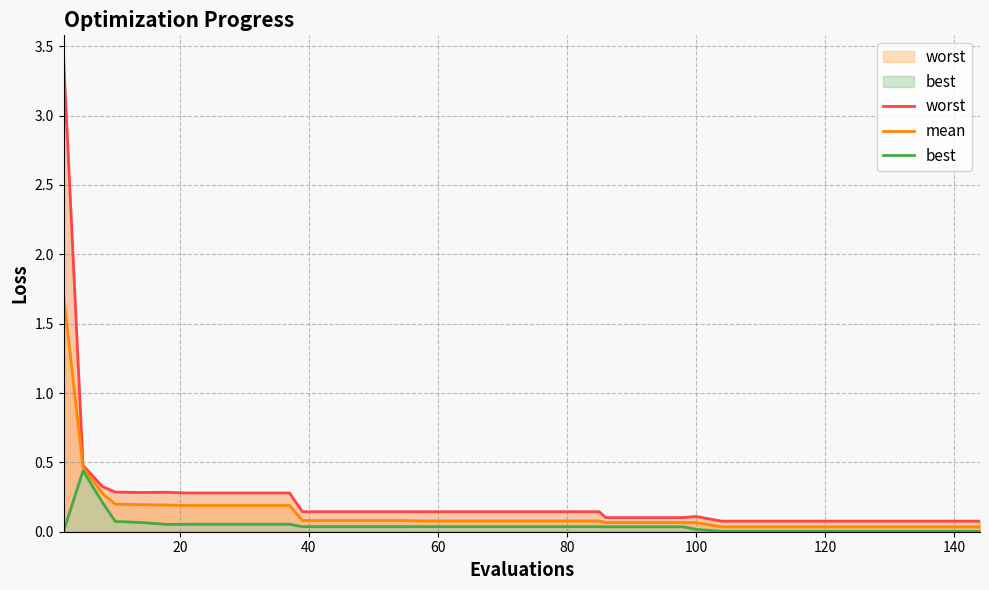

List the series in order of their peak value, highest first.

worst, mean, best